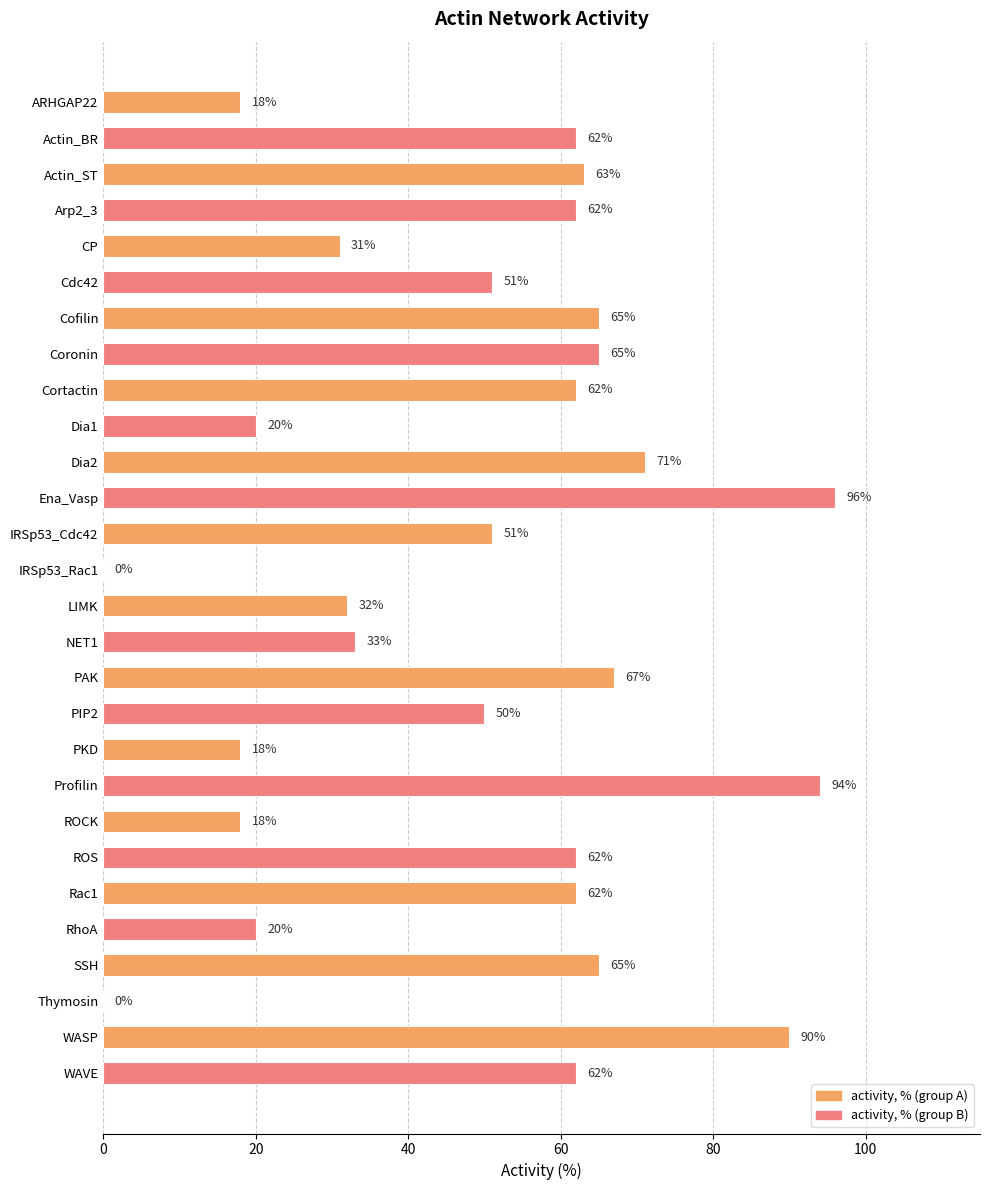

What is the average value?

50